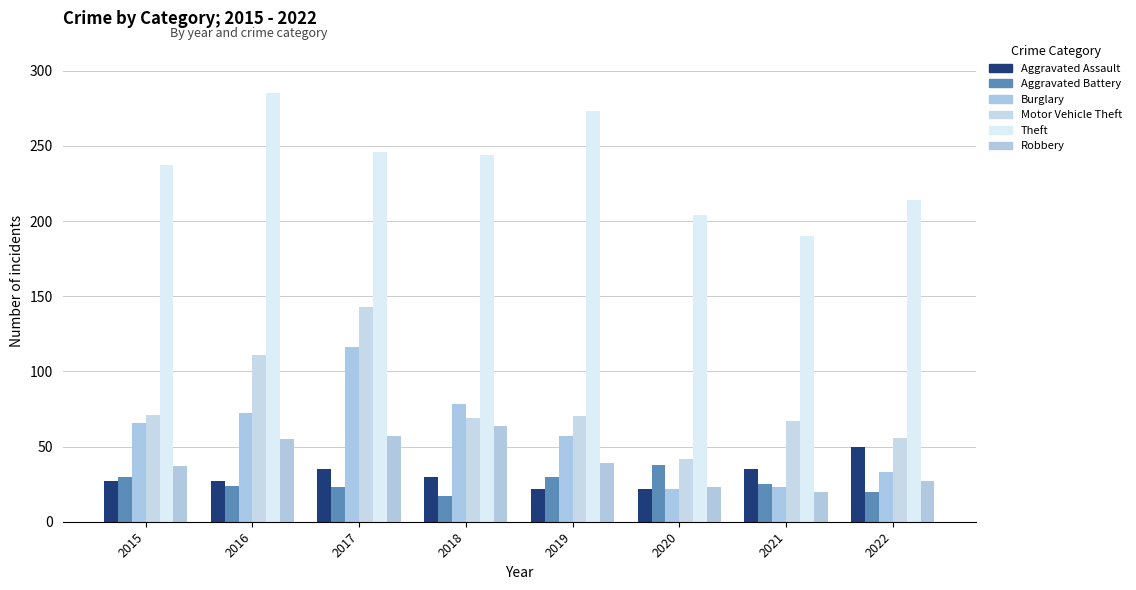

Rank the categories by Theft value from lowest to highest.

2021, 2020, 2022, 2015, 2018, 2017, 2019, 2016